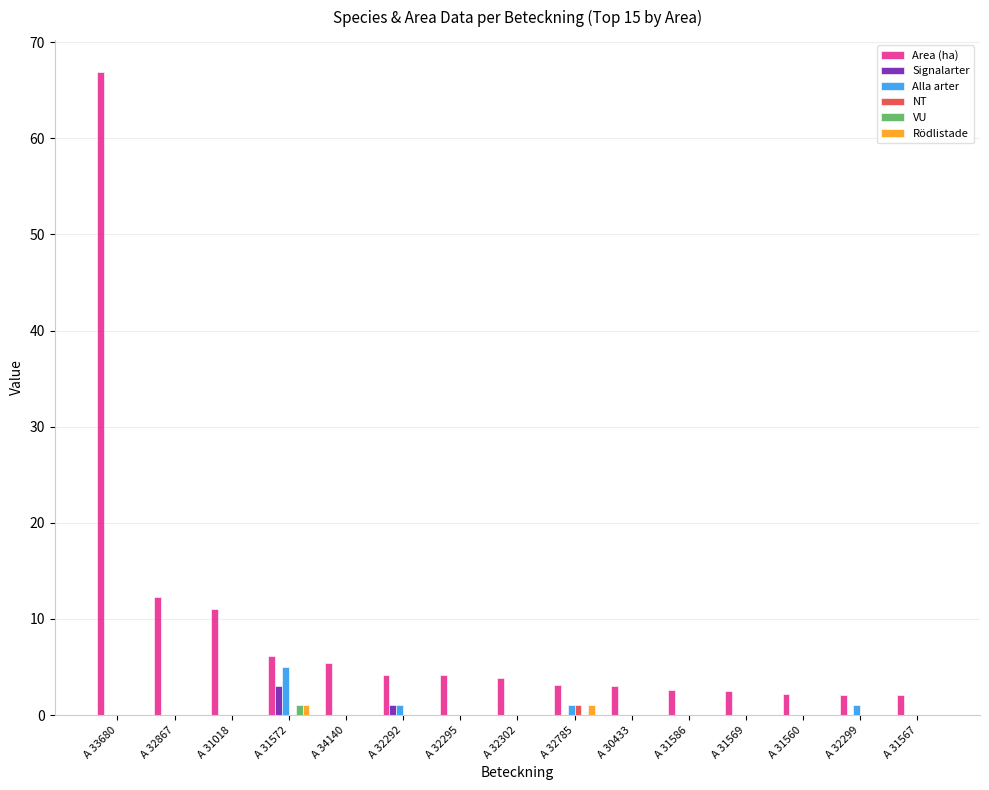

Between A 31018 and A 31567, which series saw the biggest shift?

Area (ha)